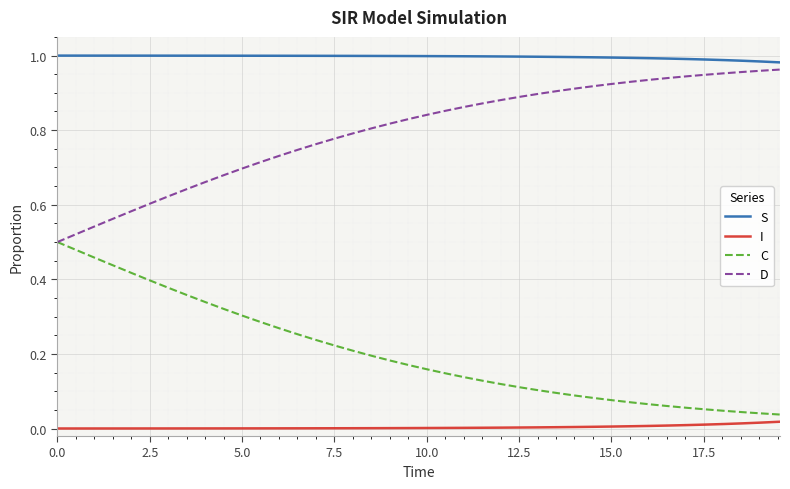

What are all the series names shown in the legend?

S, I, C, D